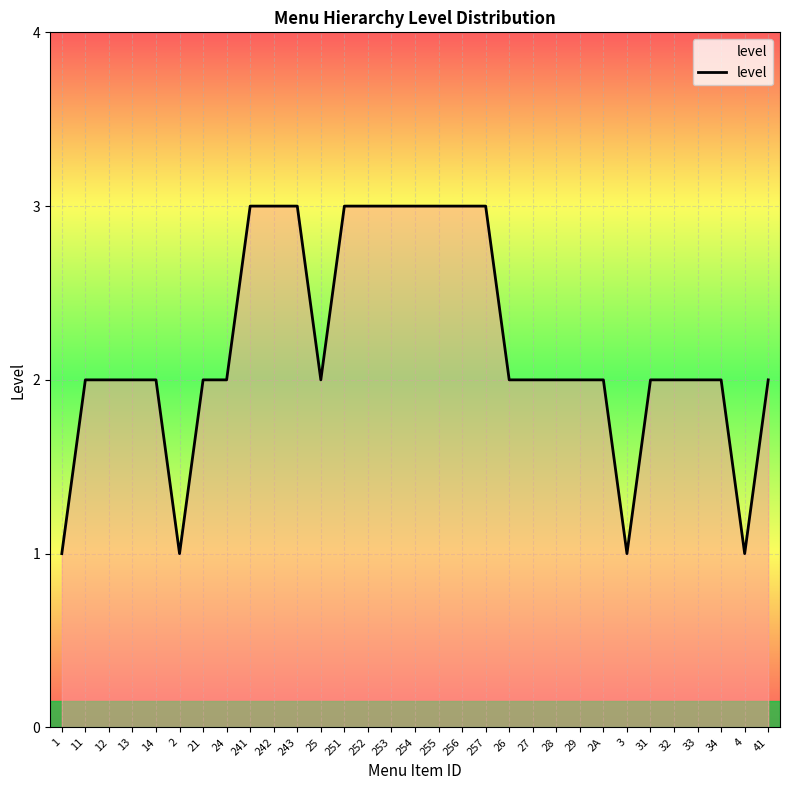

Does the chart display data point markers on the line(s)?

No